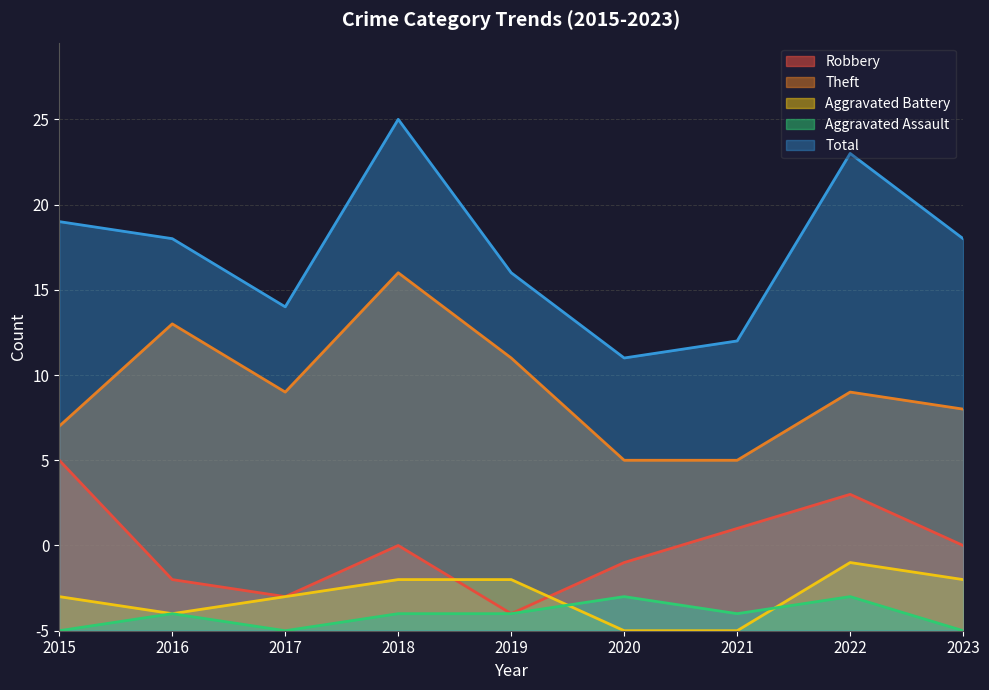

Which series has the largest total across all categories?

Total